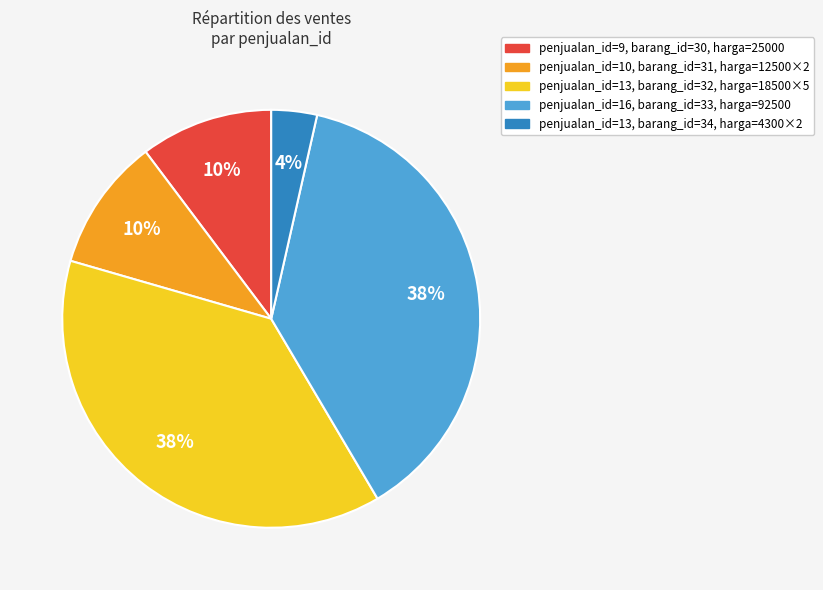

Is there any slice that represents more than half of the pie?

No